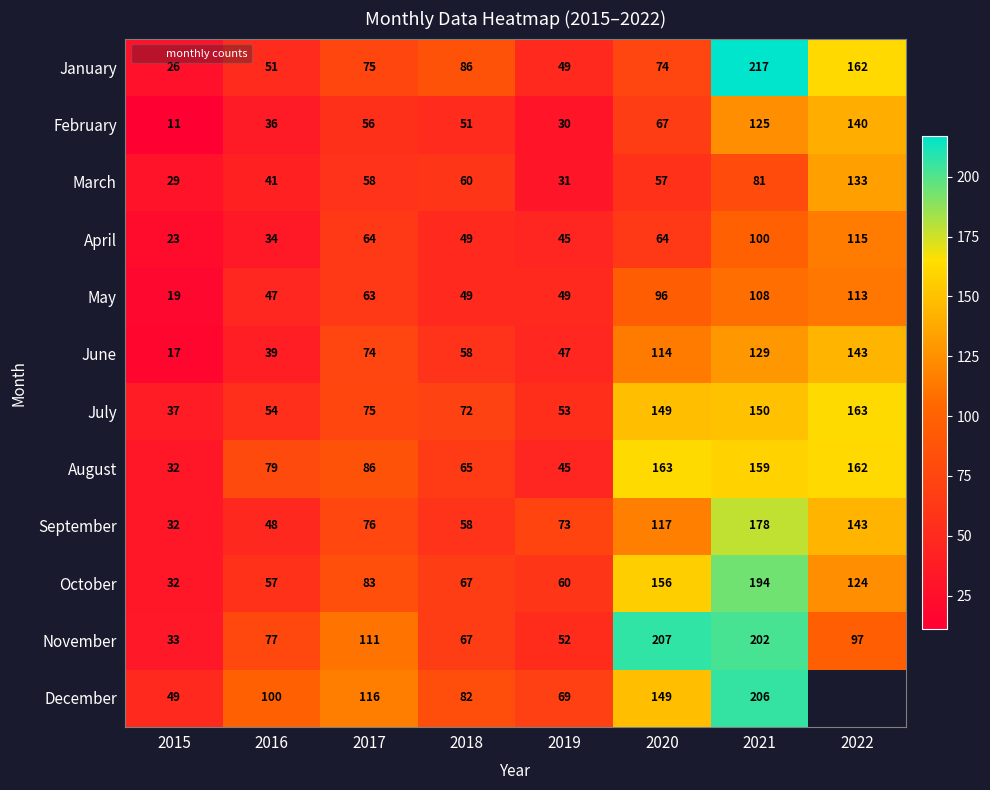

What value does the February series have at 2020?

67.0